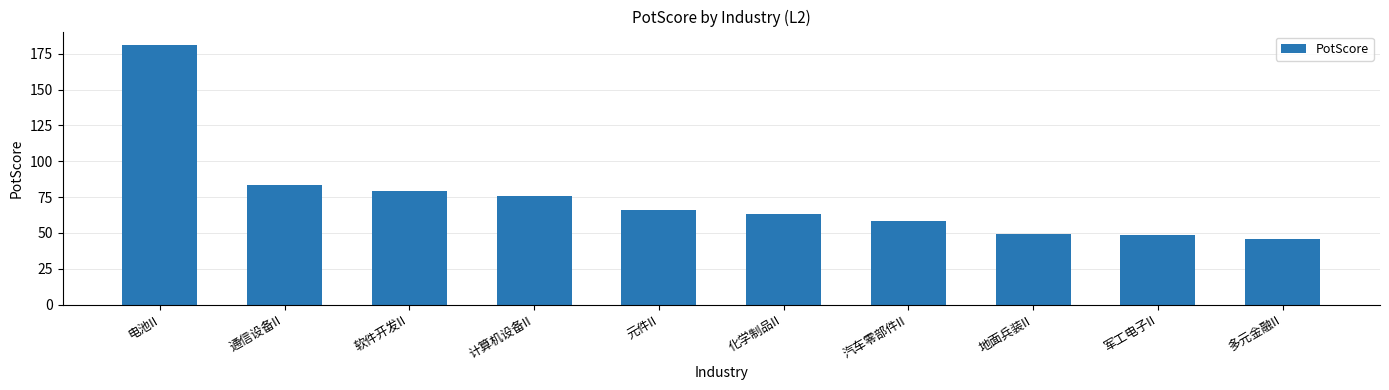

True or false: the data shows 45.9 at 多元金融II.

True